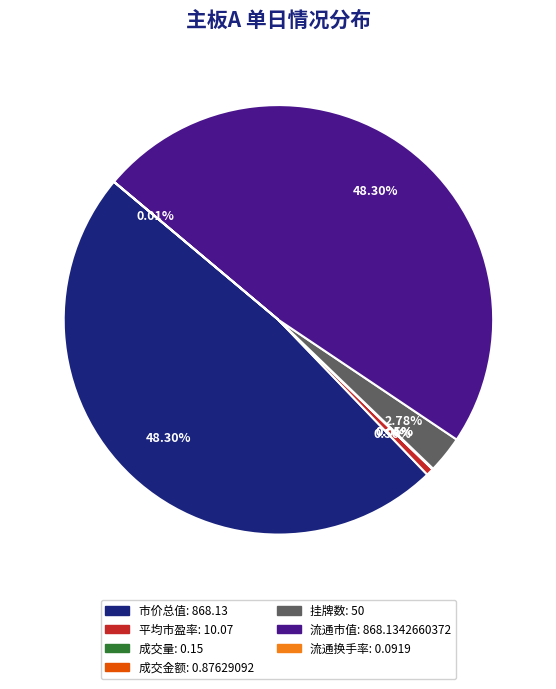

Is there a majority slice in this chart?

No